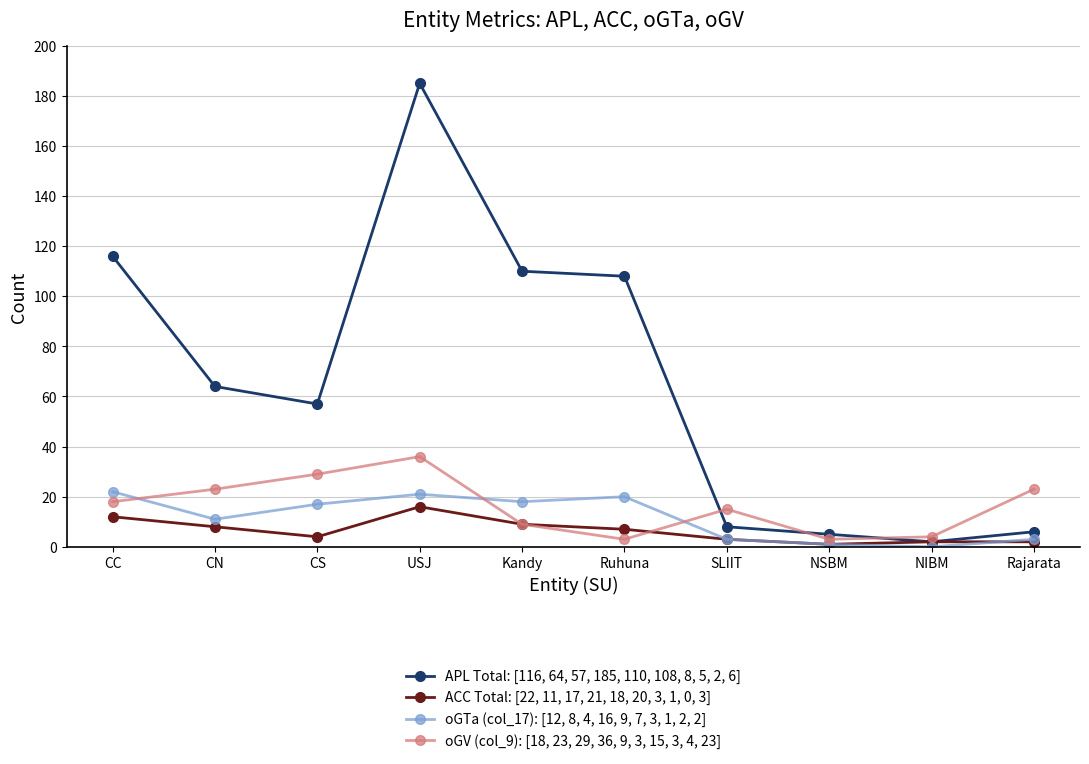

Reading left to right, list all the values displayed in this chart.

APL Total: [116, 64, 57, 185, 110, 108, 8, 5, 2, 6]: 116	64	57	185	110	108	8	5	2	6
ACC Total: [22, 11, 17, 21, 18, 20, 3, 1, 0, 3]: 12	8	4	16	9	7	3	1	2	2
oGTa (col_17): [12, 8, 4, 16, 9, 7, 3, 1, 2, 2]: 22	11	17	21	18	20	3	1	0	3
oGV (col_9): [18, 23, 29, 36, 9, 3, 15, 3, 4, 23]: 18	23	29	36	9	3	15	3	4	23